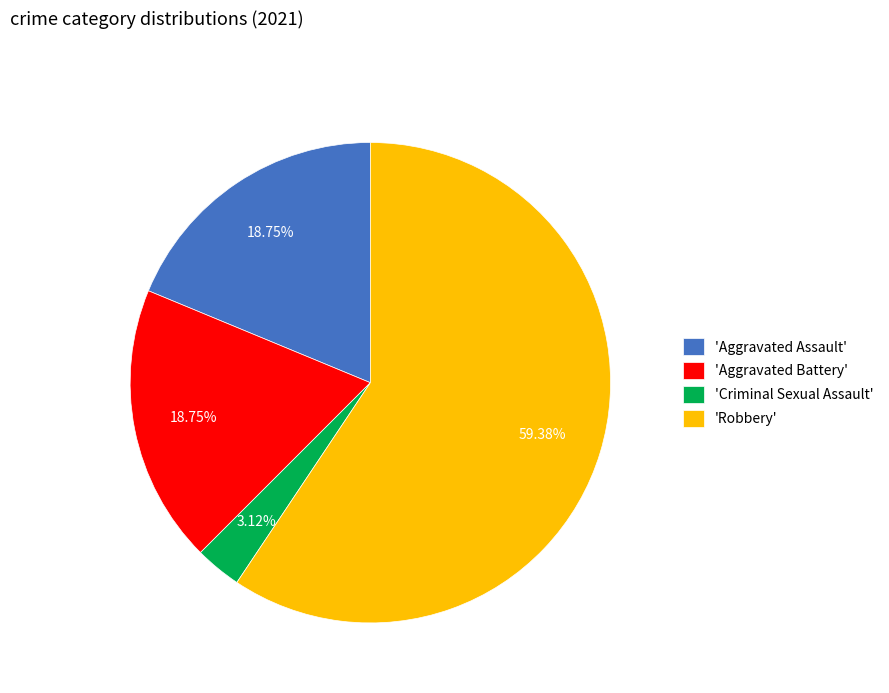

Between 'Robbery' and 'Aggravated Battery', which is larger?

'Robbery'